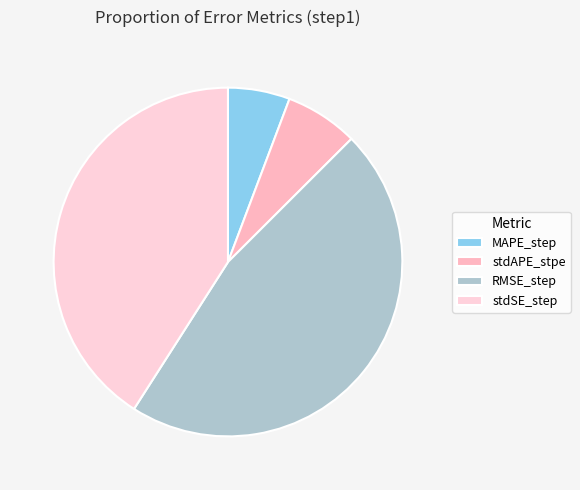

Is it true that MAPE_step is 17% of the pie?

False